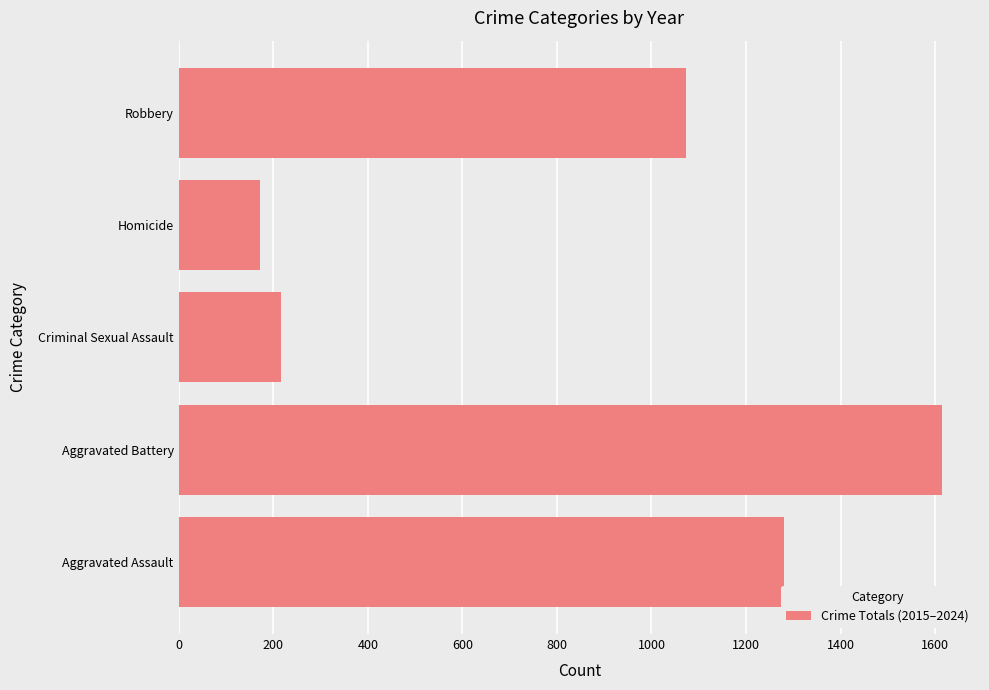

At which category does the chart reach its minimum across all series?

Homicide